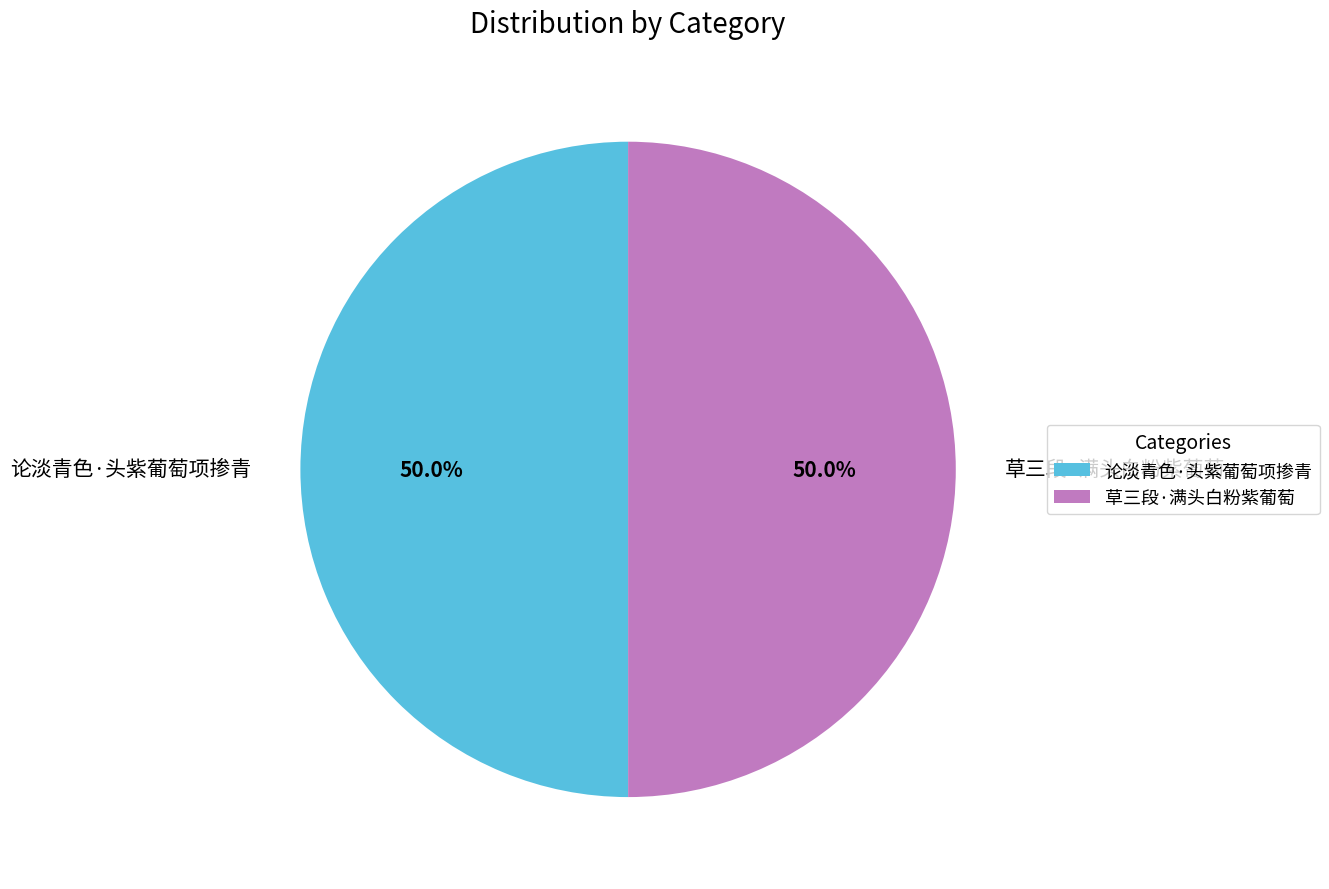

True or false: 论淡青色·头紫葡萄项掺青 accounts for 40% of the total.

False